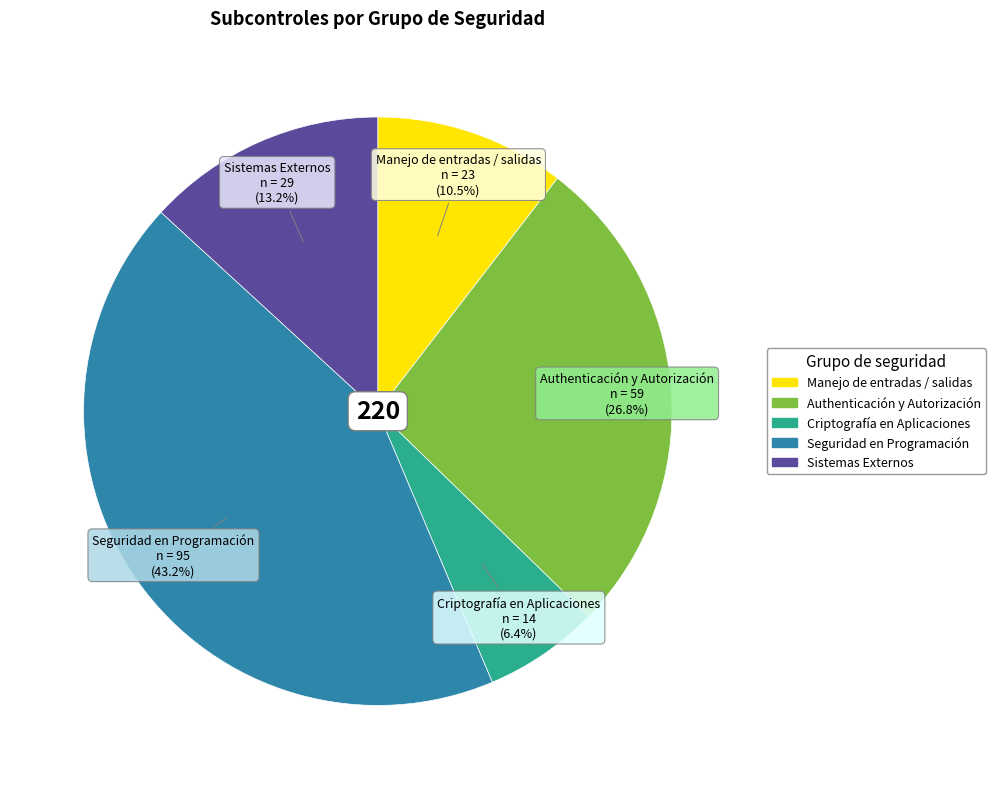

True or false: Seguridad en Programación accounts for 33% of the total.

False